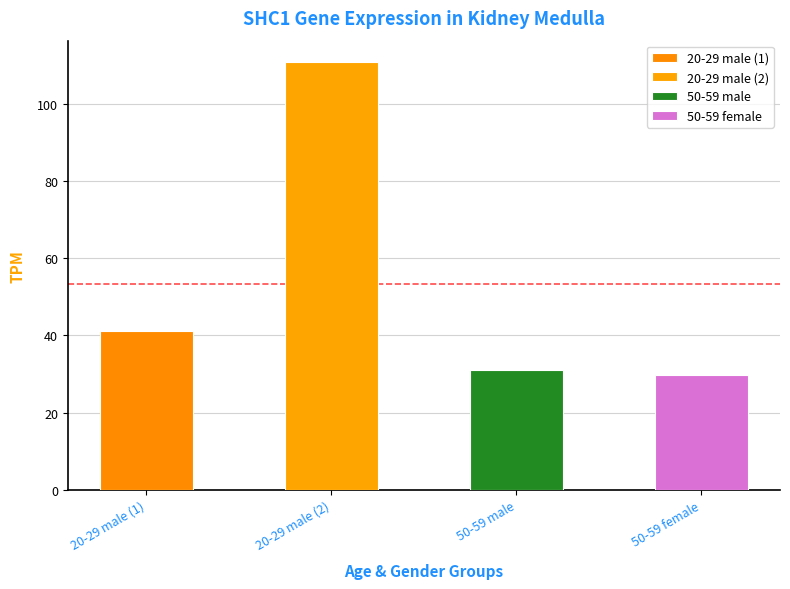

Which has a higher value, 20-29 male (1) or 50-59 male?

20-29 male (1)